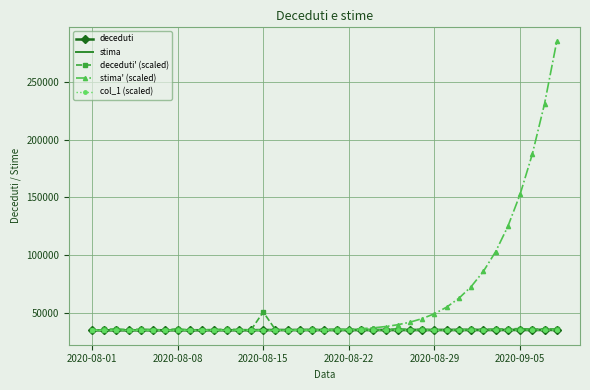

What is the average value of the stima' (scaled) series?

62175.6